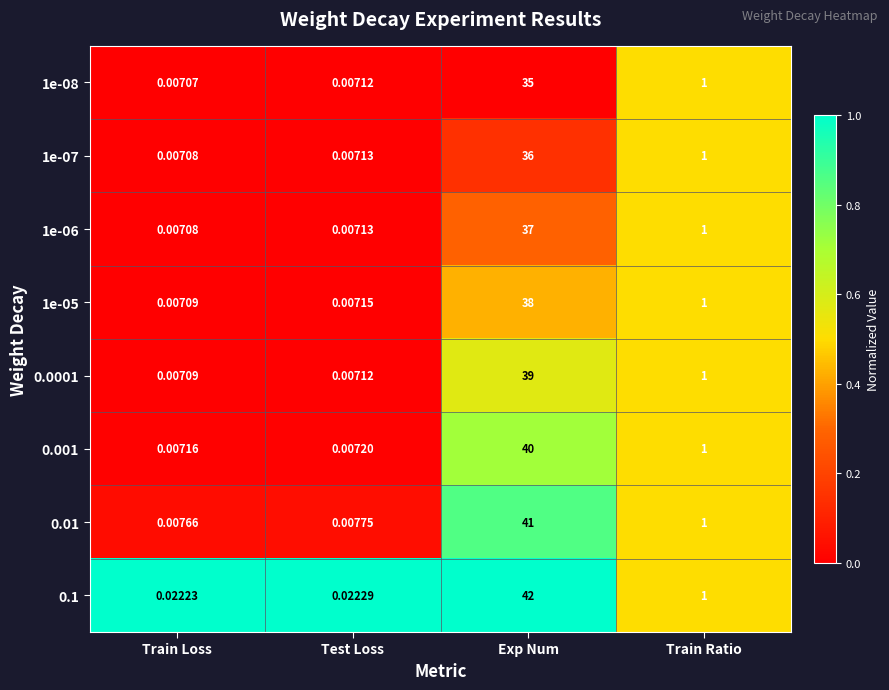

Count the number of categories in the chart.

4